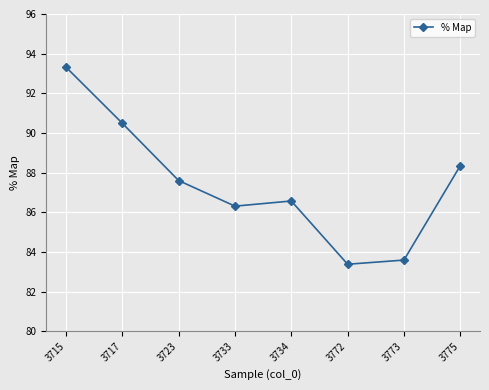

List the labels in order of value, smallest first.

3772, 3773, 3733, 3734, 3723, 3775, 3717, 3715